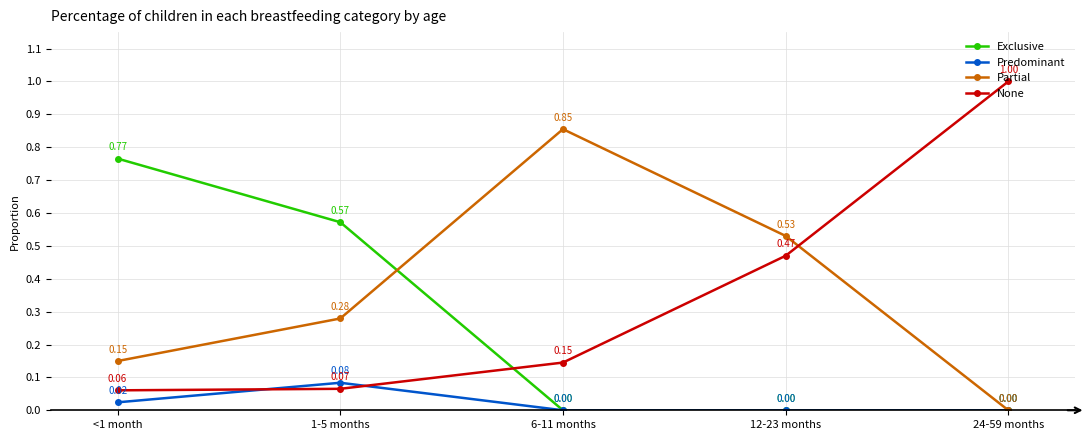

What is the label of the 5th point from the right?

<1 month